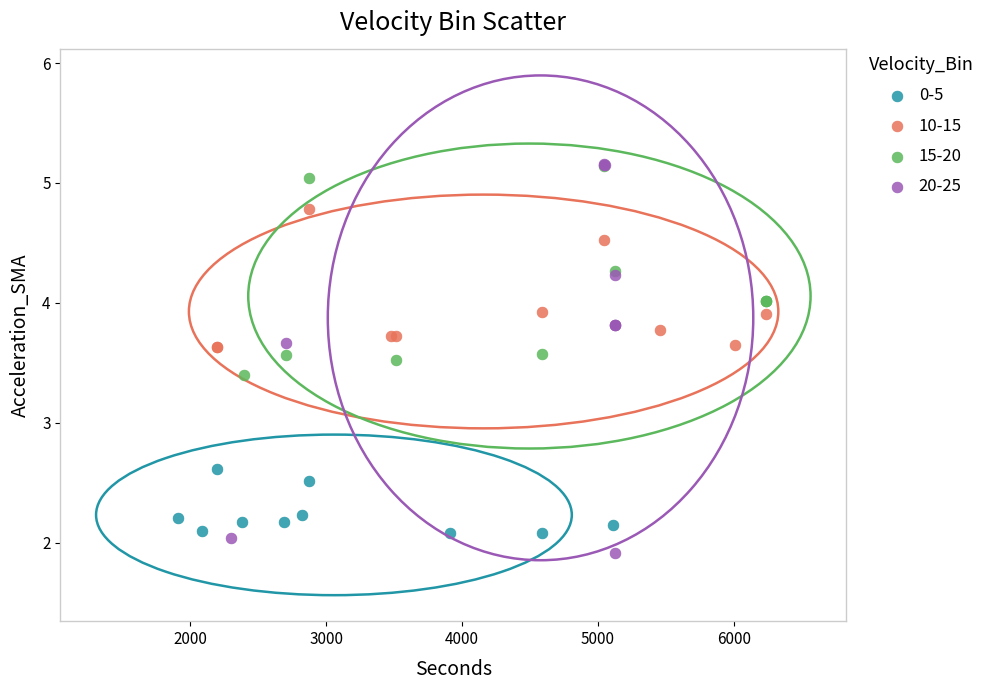

Which series has the largest Y range (max minus min)?

20-25